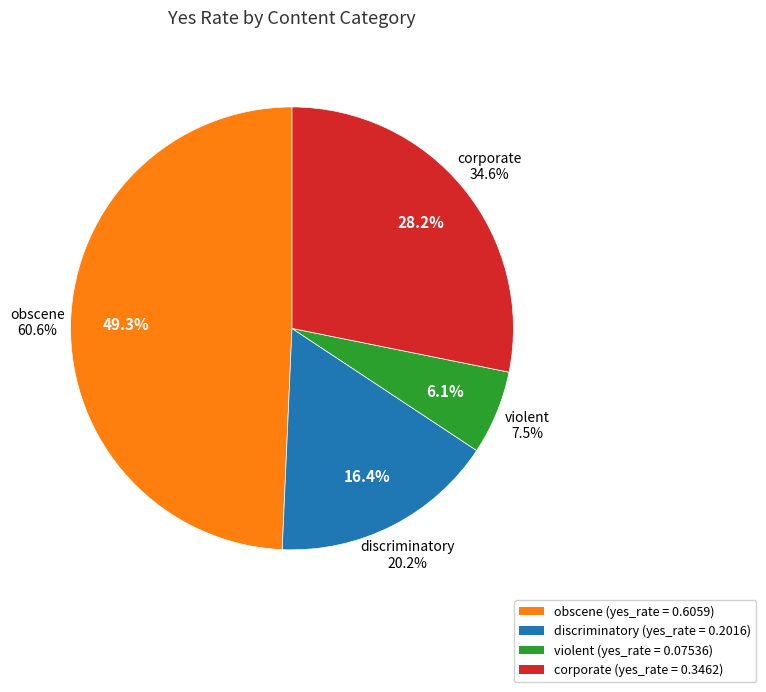

To the nearest percent, what is the average slice percentage?

25%